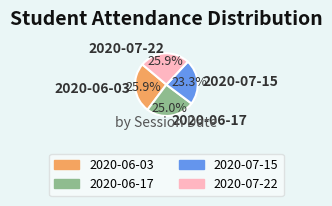

Which slice is the smallest?

2020-07-15